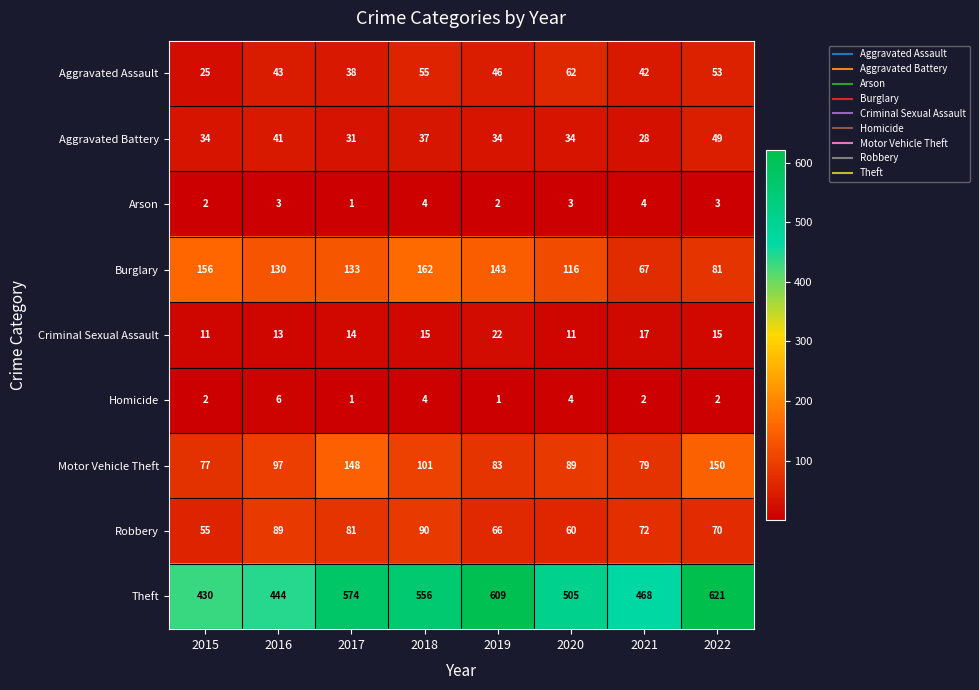

How many values in the Motor Vehicle Theft series are below 97?

4